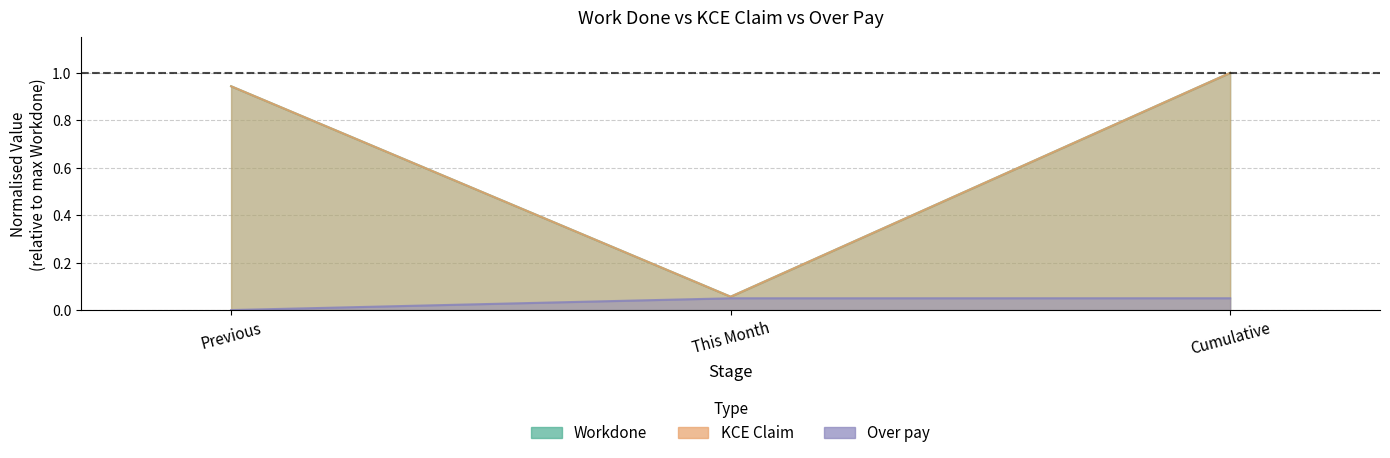

What is the difference between the Workdone values at Previous and Cumulative?

0.1